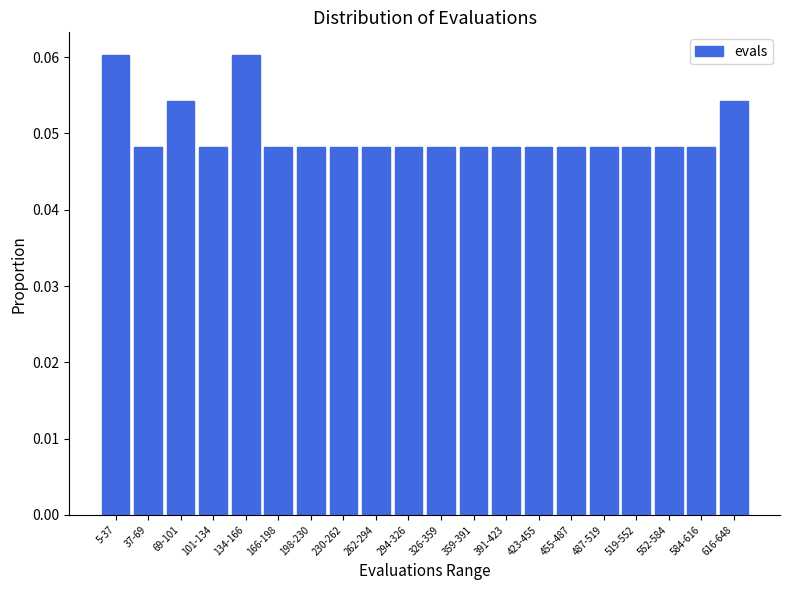

What is the label of the 20th bar from the right?

5-37